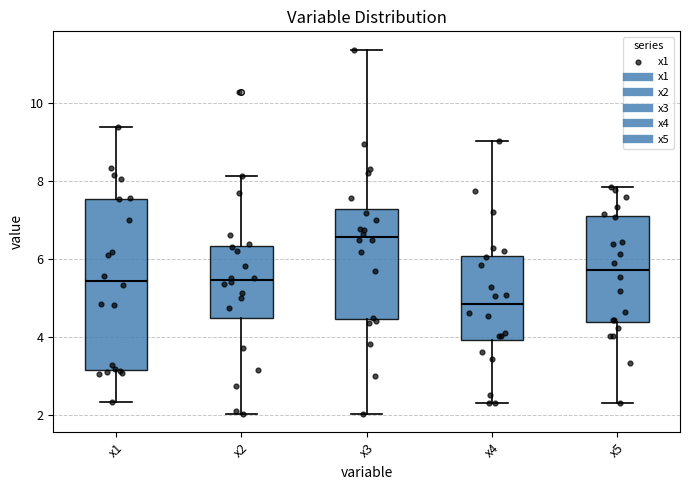

Reading left to right, transcribe this box plot: for each box, give where its median line is, the range the box spans, and where its two whiskers end, as read against the y-axis. The values are not printed on the chart, so give them approximately, as read against the axis.

x1: median 5.4, box 3.2 to 7.6, whiskers 2.4 to 9.4
x2: median 5.4, box 4.4 to 6.4, whiskers 2.0 to 8.2
x3: median 6.6, box 4.4 to 7.2, whiskers 2.0 to 11.4
x4: median 4.8, box 4.0 to 6.0, whiskers 2.2 to 9.0
x5: median 5.8, box 4.4 to 7.0, whiskers 2.4 to 7.8